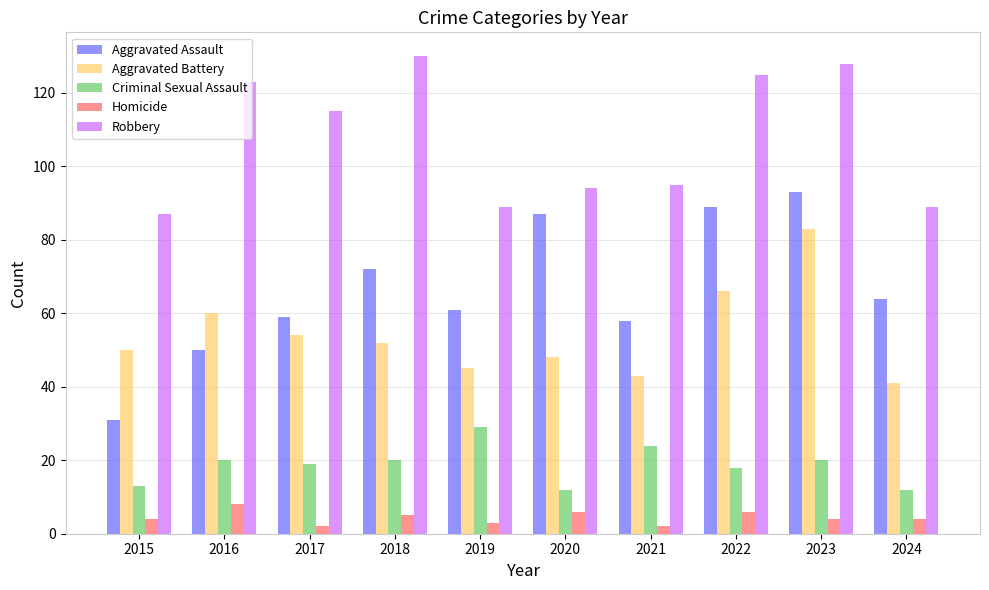

Reading left to right, extract all data points from this chart.

Aggravated Assault: 2015=31	2016=50	2017=59	2018=72	2019=61	2020=87	2021=58	2022=89	2023=93	2024=64
Aggravated Battery: 2015=50	2016=60	2017=54	2018=52	2019=45	2020=48	2021=43	2022=66	2023=83	2024=41
Criminal Sexual Assault: 2015=13	2016=20	2017=19	2018=20	2019=29	2020=12	2021=24	2022=18	2023=20	2024=12
Homicide: 2015=4	2016=8	2017=2	2018=5	2019=3	2020=6	2021=2	2022=6	2023=4	2024=4
Robbery: 2015=87	2016=123	2017=115	2018=130	2019=89	2020=94	2021=95	2022=125	2023=128	2024=89